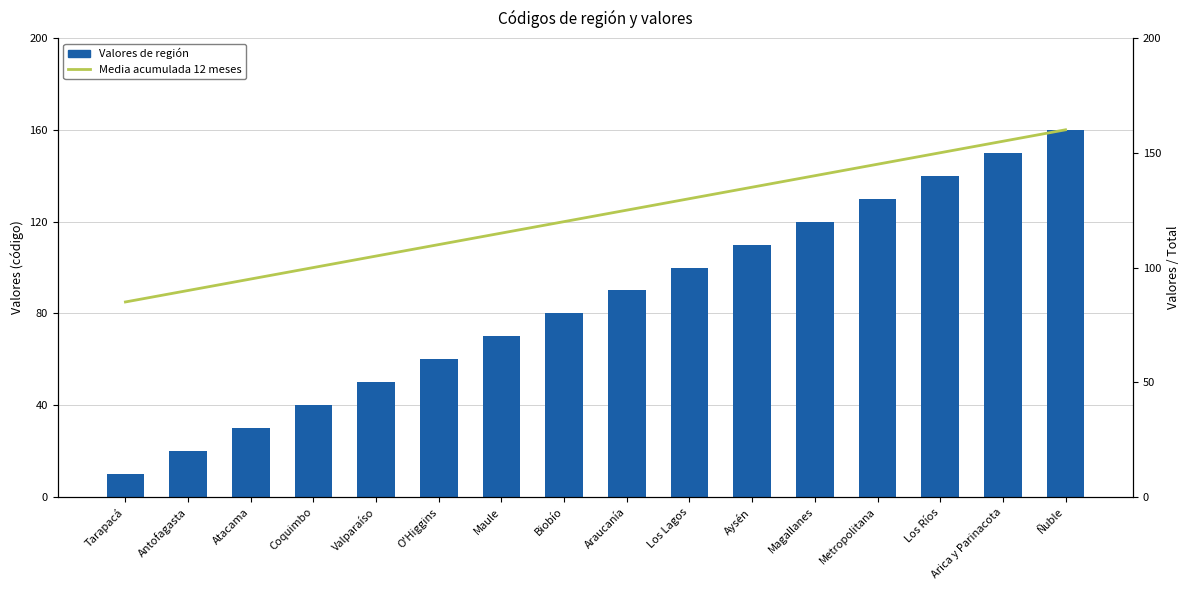

What are all the series names shown in the legend?

Valores de región, Media acumulada 12 meses